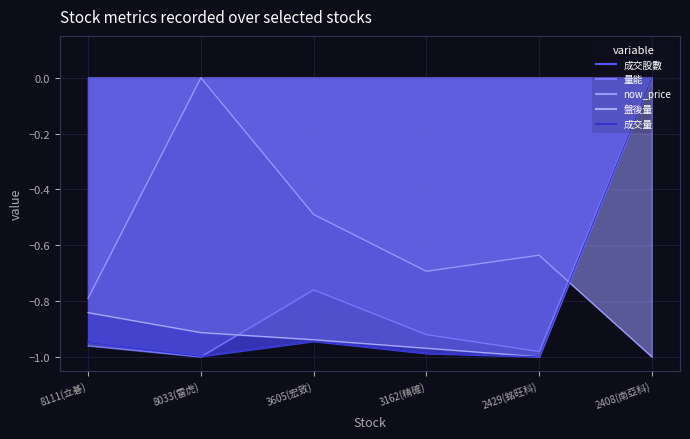

What is the label of the 4th point from the right?

3605(宏致)